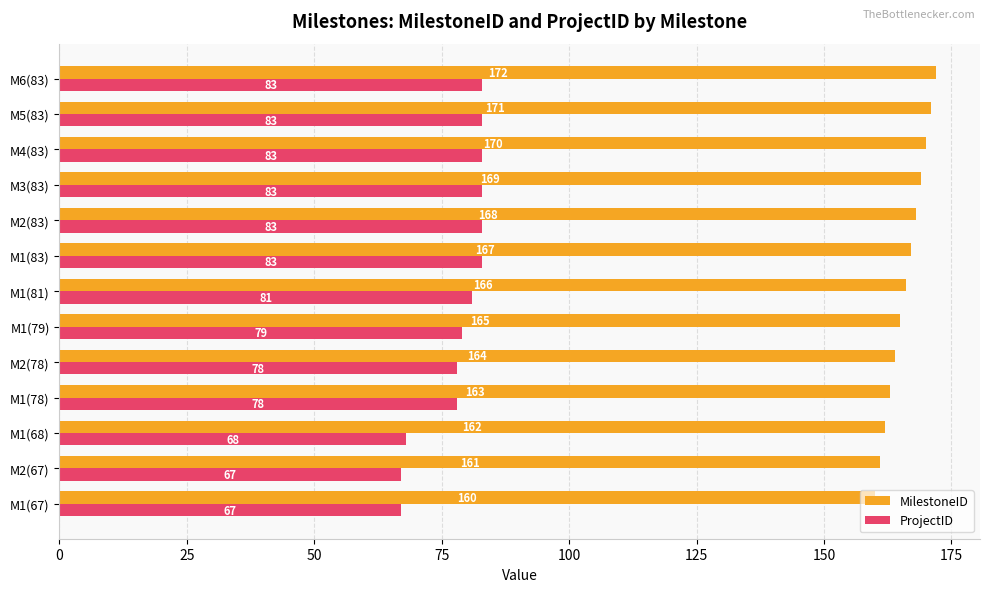

How many data points in MilestoneID are less than 166?

6